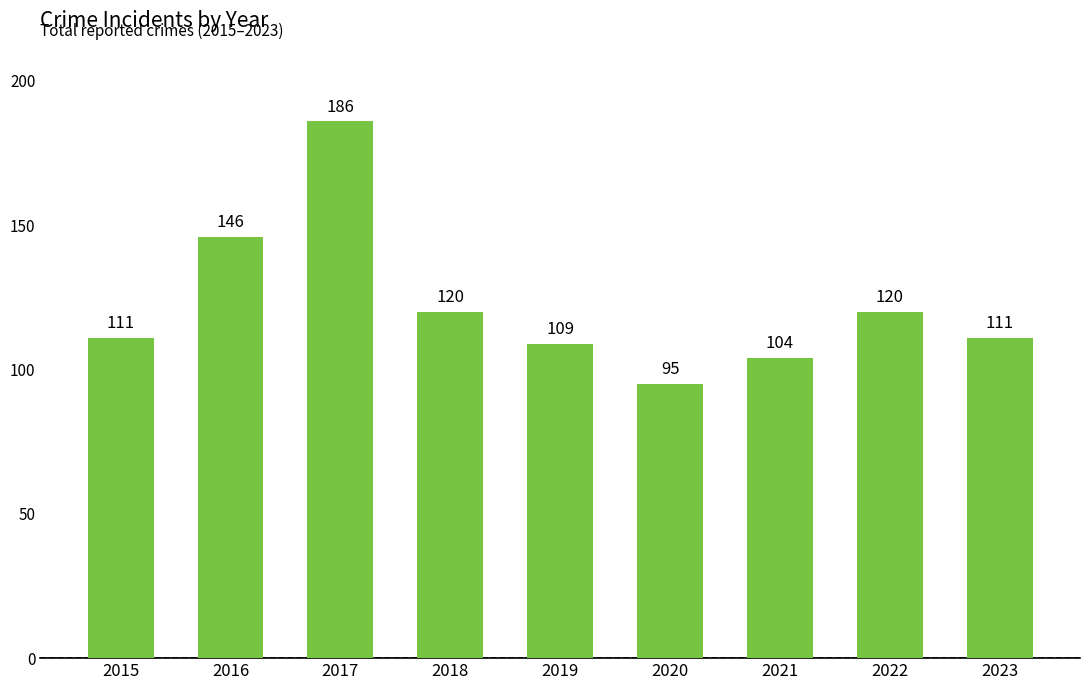

Reading left to right, extract all data points from this chart.

2015=111	2016=146	2017=186	2018=120	2019=109	2020=95	2021=104	2022=120	2023=111